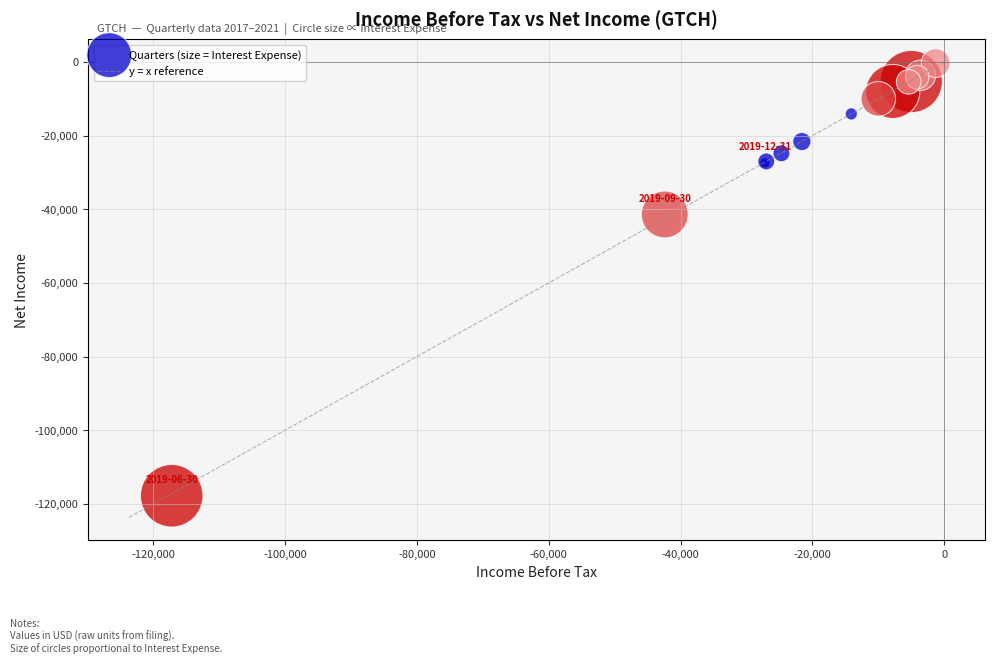

What Y value in the scatter plot is closest to -59050?

-41400